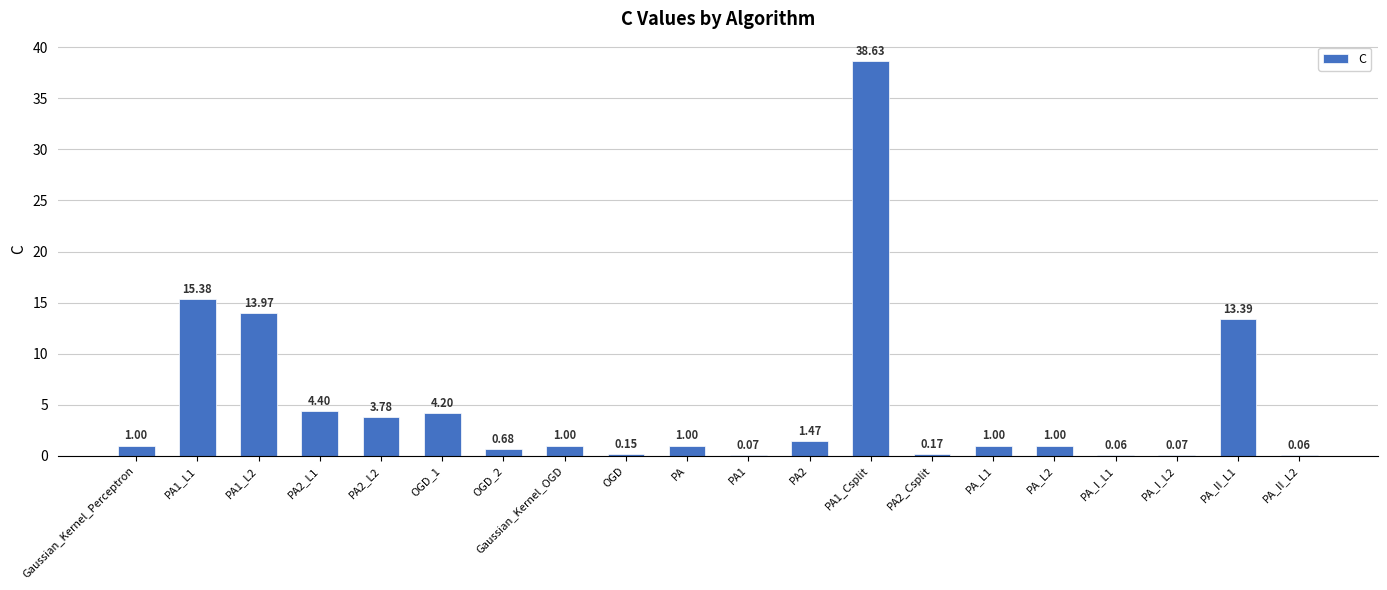

At which label is the value closest to 19?

PA1_L1